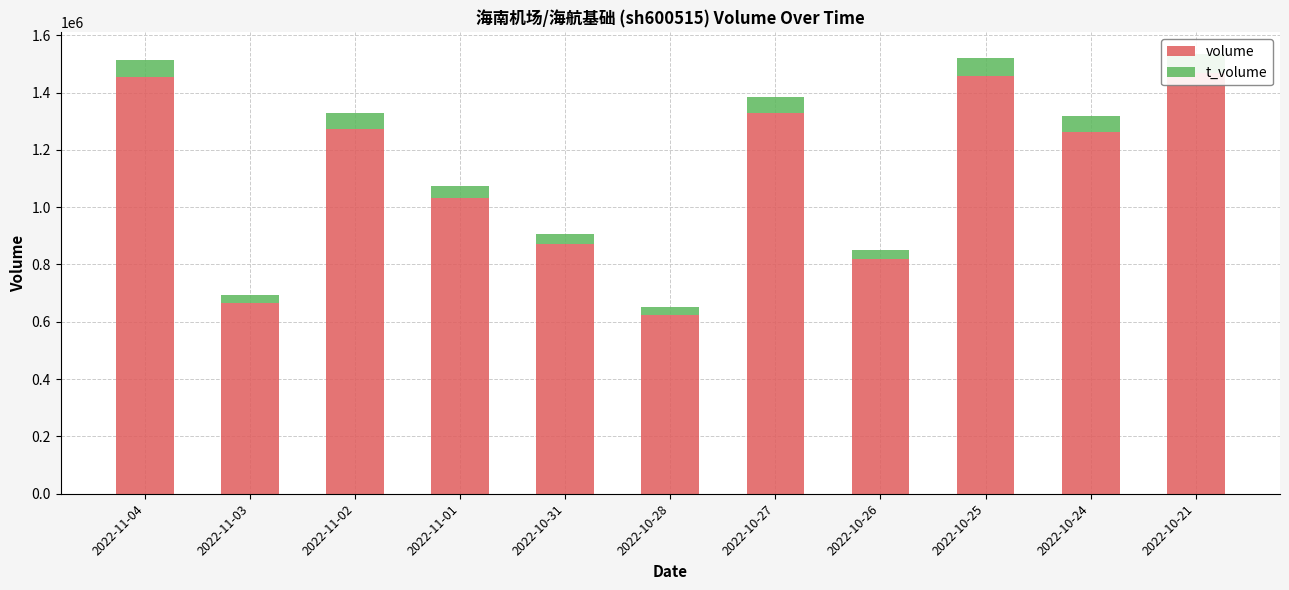

Is it true that volume equals 2330630 at 2022-10-25?

False